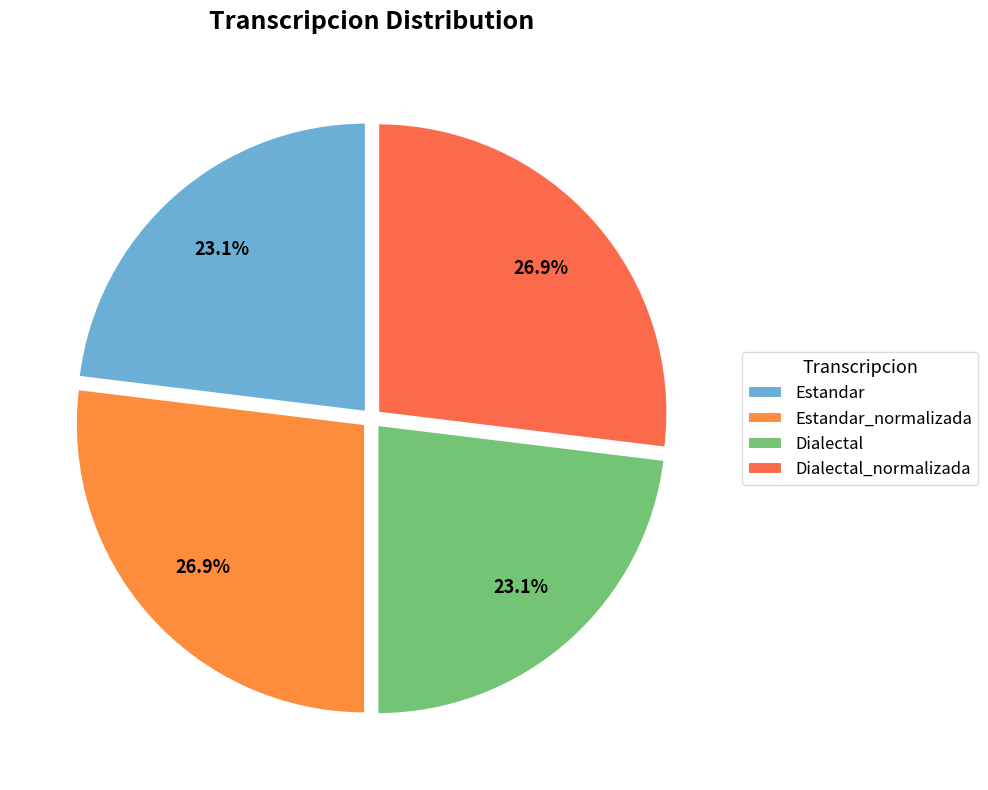

How much of the chart is everything except Dialectal?

76.9%